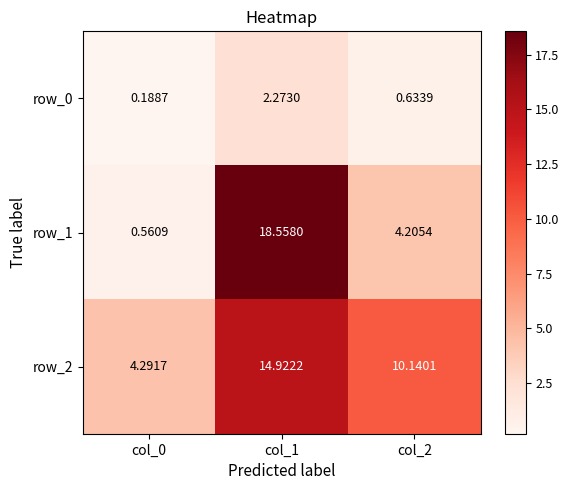

What is the difference between the second highest and minimum values in the row_0 series?

0.4